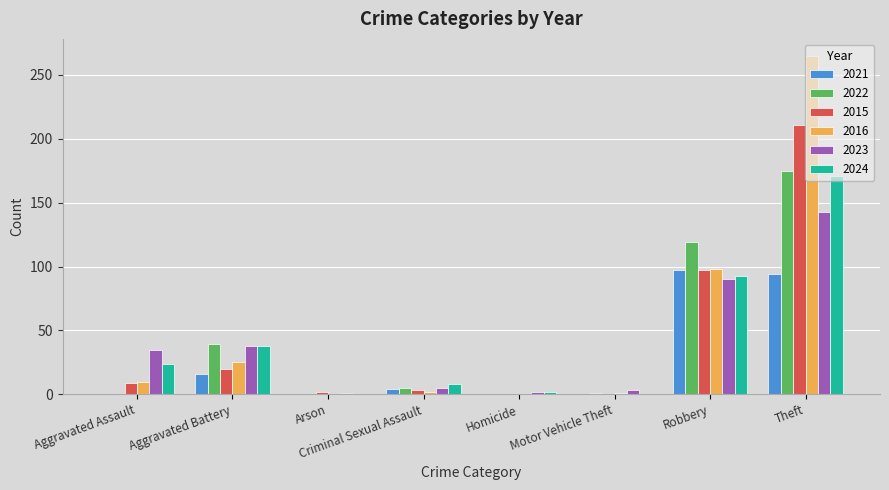

The value of 2024 at Arson is 0. True or false?

True